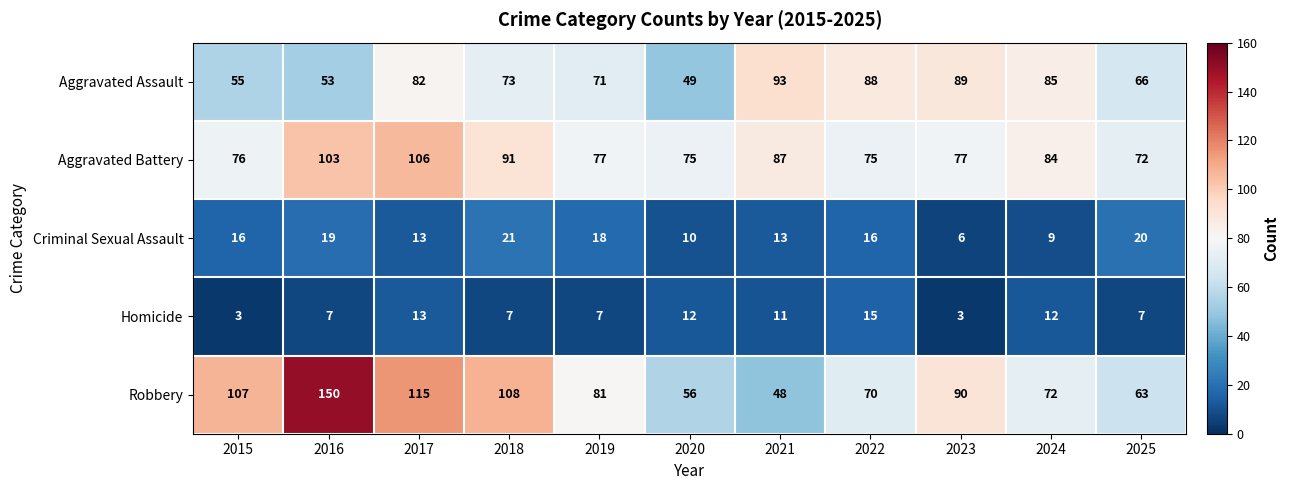

Read the Aggravated Assault value at 2024, to the nearest 5.

85